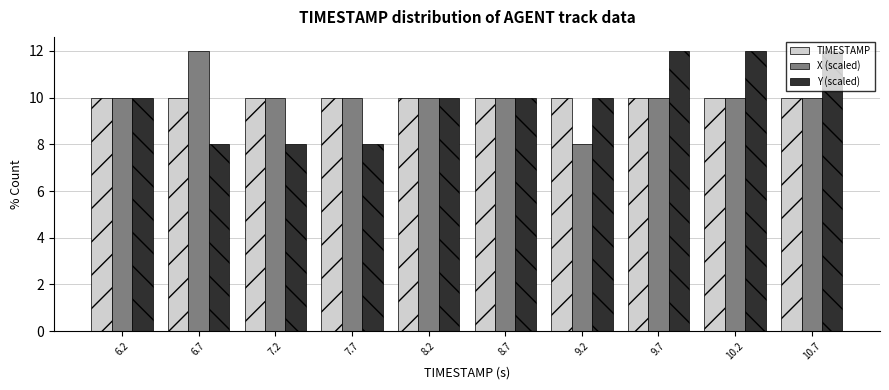

Reading left to right, transcribe this chart: for each range on the x-axis, give the height of each series' bar. Neither the bar edges nor the heights are printed on the chart, so give them approximately, as read against the axes.

6.00 to 6.49: TIMESTAMP=10	X (scaled)=10	Y (scaled)=10
6.49 to 6.98: TIMESTAMP=10	X (scaled)=12	Y (scaled)=8
6.98 to 7.47: TIMESTAMP=10	X (scaled)=10	Y (scaled)=8
7.47 to 7.96: TIMESTAMP=10	X (scaled)=10	Y (scaled)=8
7.96 to 8.45: TIMESTAMP=10	X (scaled)=10	Y (scaled)=10
8.45 to 8.94: TIMESTAMP=10	X (scaled)=10	Y (scaled)=10
8.94 to 9.43: TIMESTAMP=10	X (scaled)=8	Y (scaled)=10
9.43 to 9.92: TIMESTAMP=10	X (scaled)=10	Y (scaled)=12
9.92 to 10.41: TIMESTAMP=10	X (scaled)=10	Y (scaled)=12
10.41 to 10.90: TIMESTAMP=10	X (scaled)=10	Y (scaled)=12